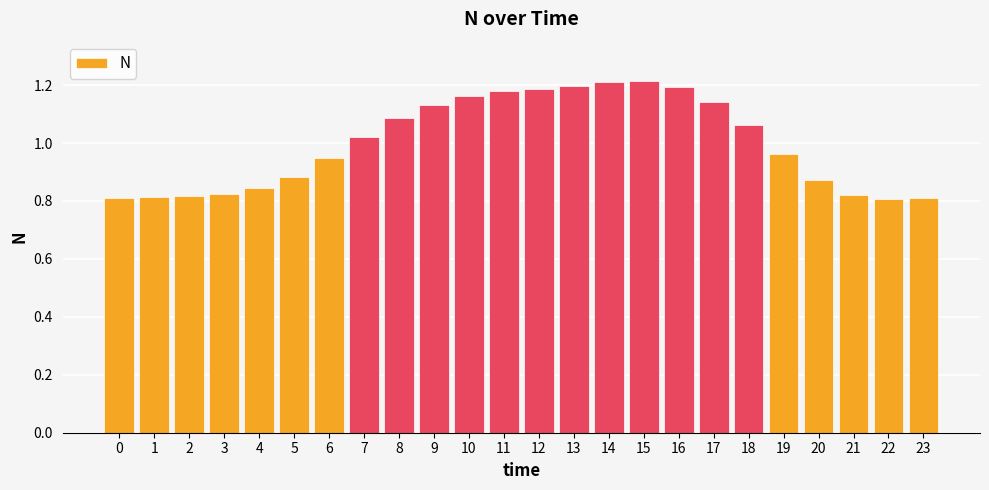

What is the change in value from 3 to 18?

+0.2